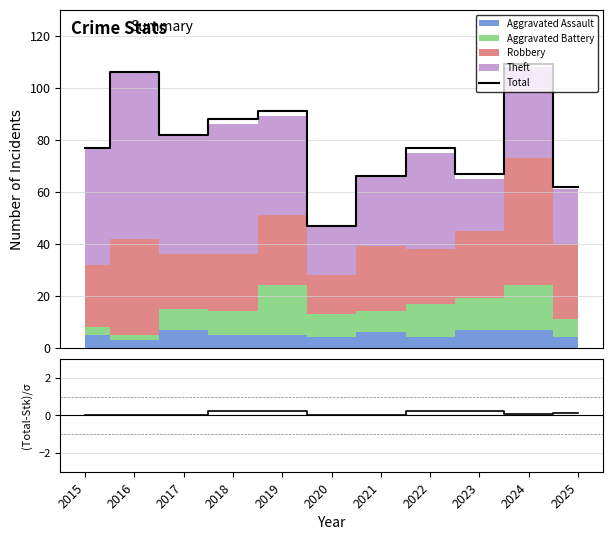

True or false: Total and (Total-Stacked)/σ intersect in this chart.

False